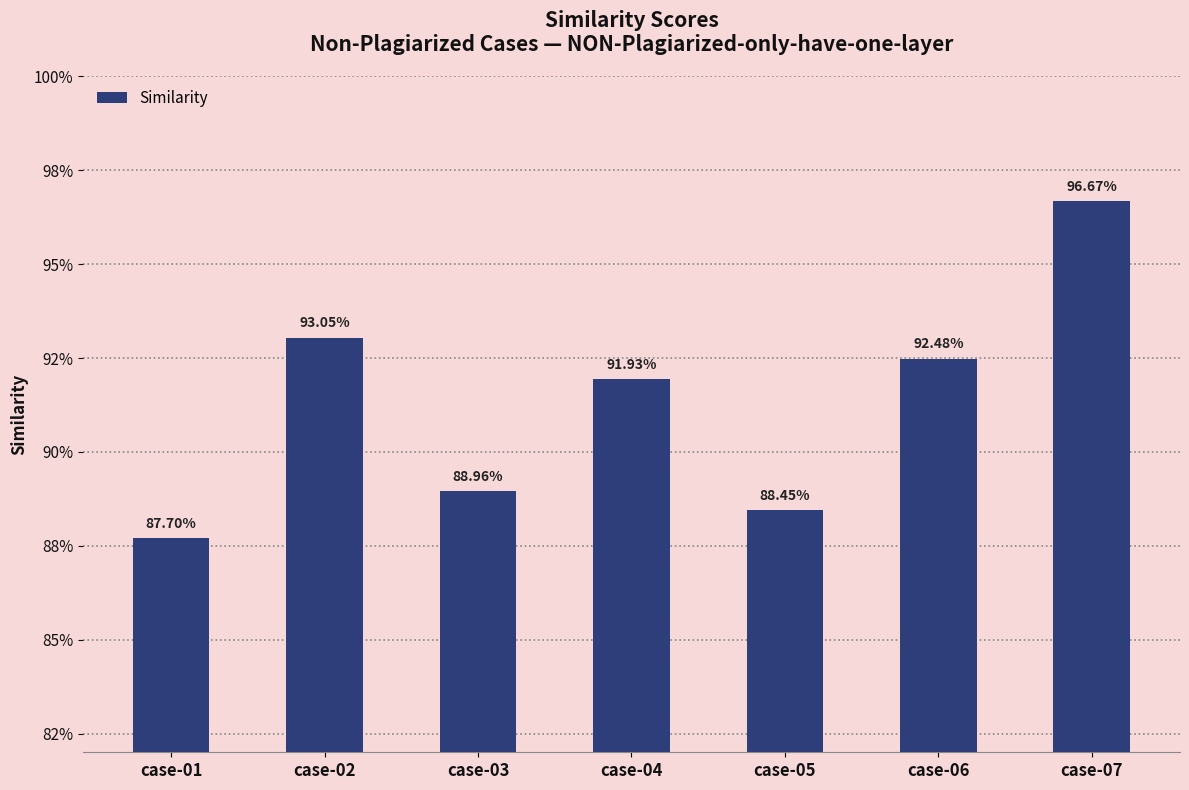

Does the chart contain any negative values?

No